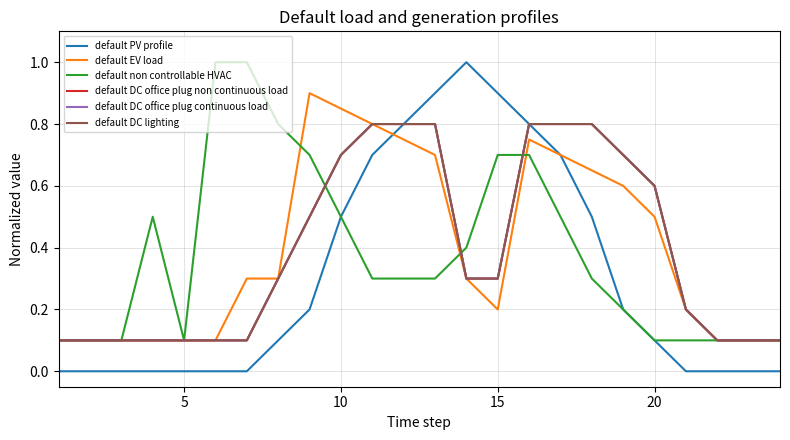

Which series has the widest spread of values?

default PV profile